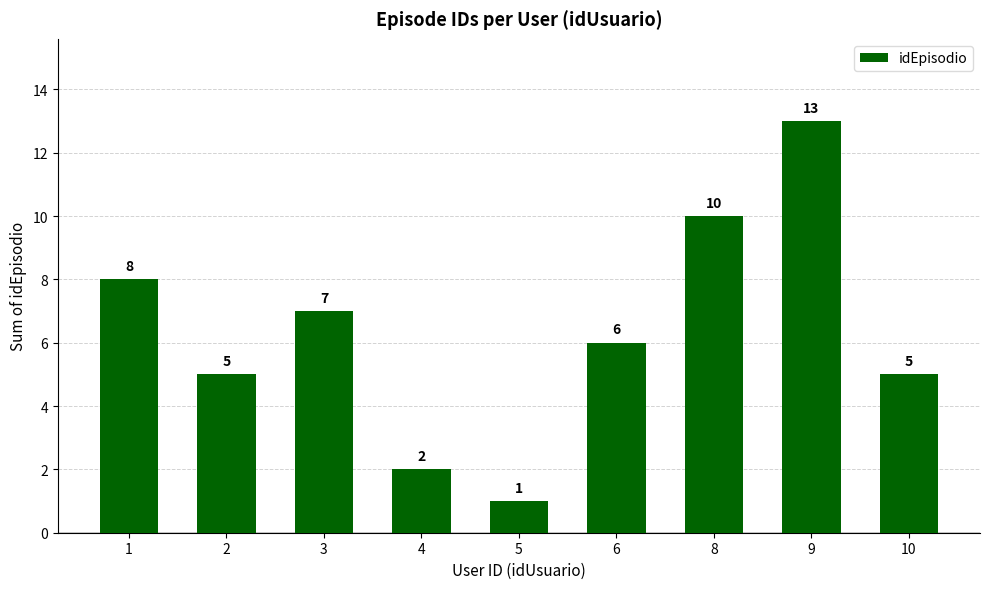

Reading right to left, list all the values displayed in this chart.

5	13	10	6	1	2	7	5	8